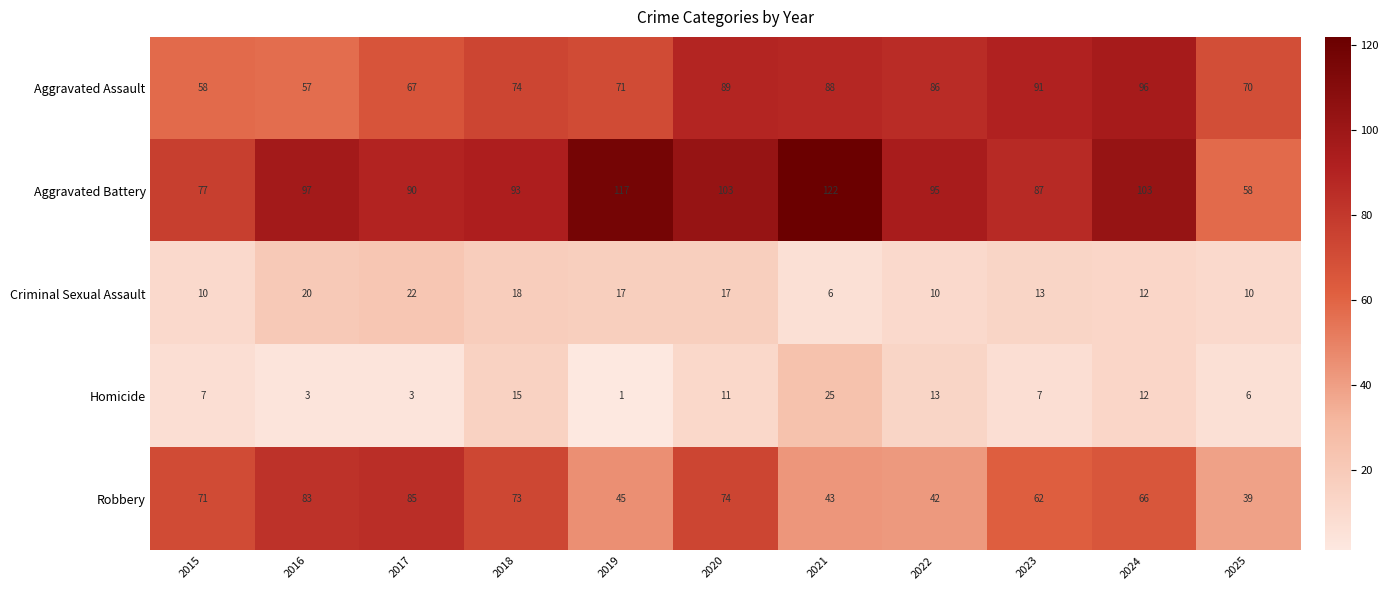

At which label does Homicide reach its minimum?

2019